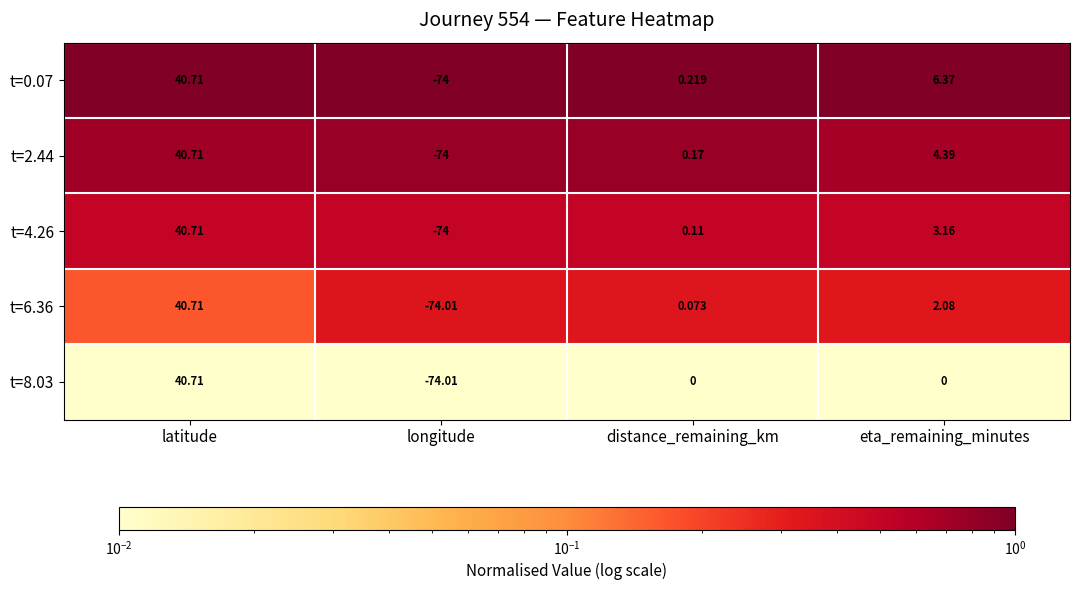

List the labels in order of t=2.44 value, smallest first.

longitude, distance_remaining_km, eta_remaining_minutes, latitude